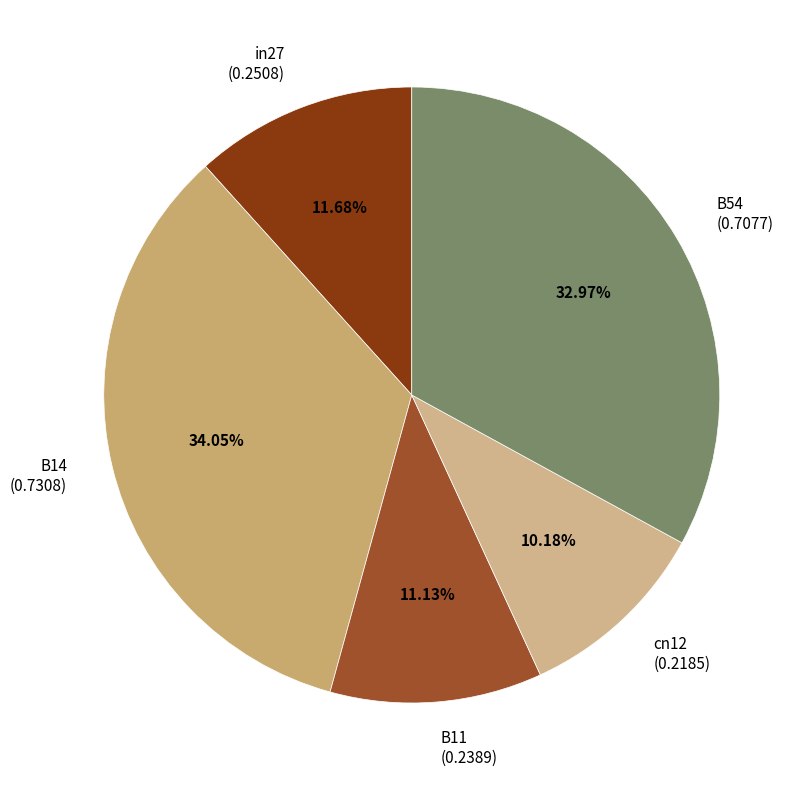

Is it true that B14 is 48% of the pie?

False